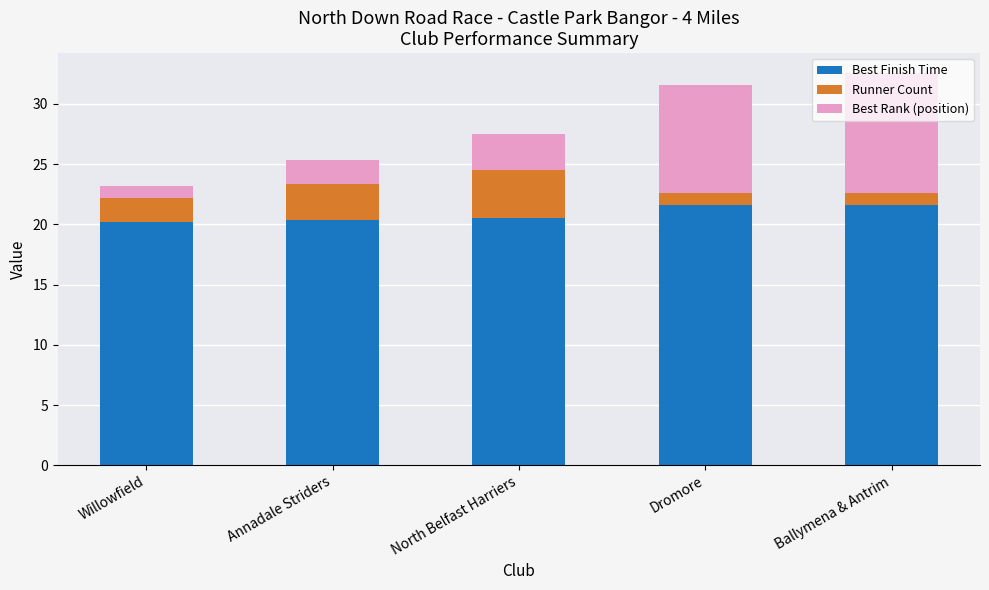

What is the approximate value of Best Finish Time at Willowfield?

20.2